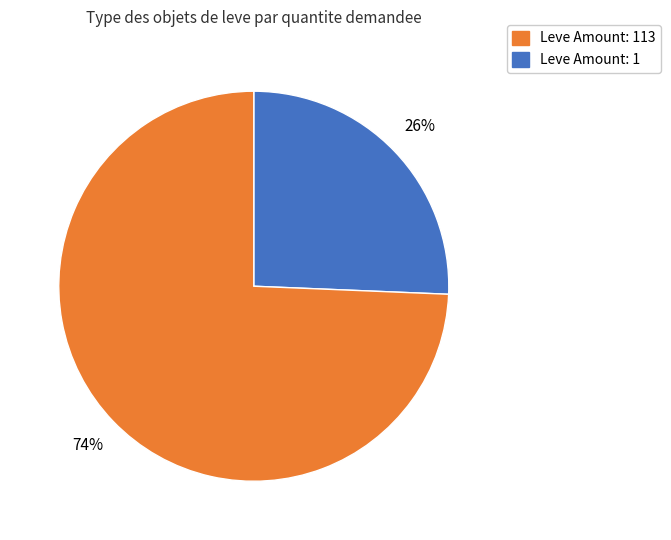

Is there any slice that represents more than half of the pie?

Yes